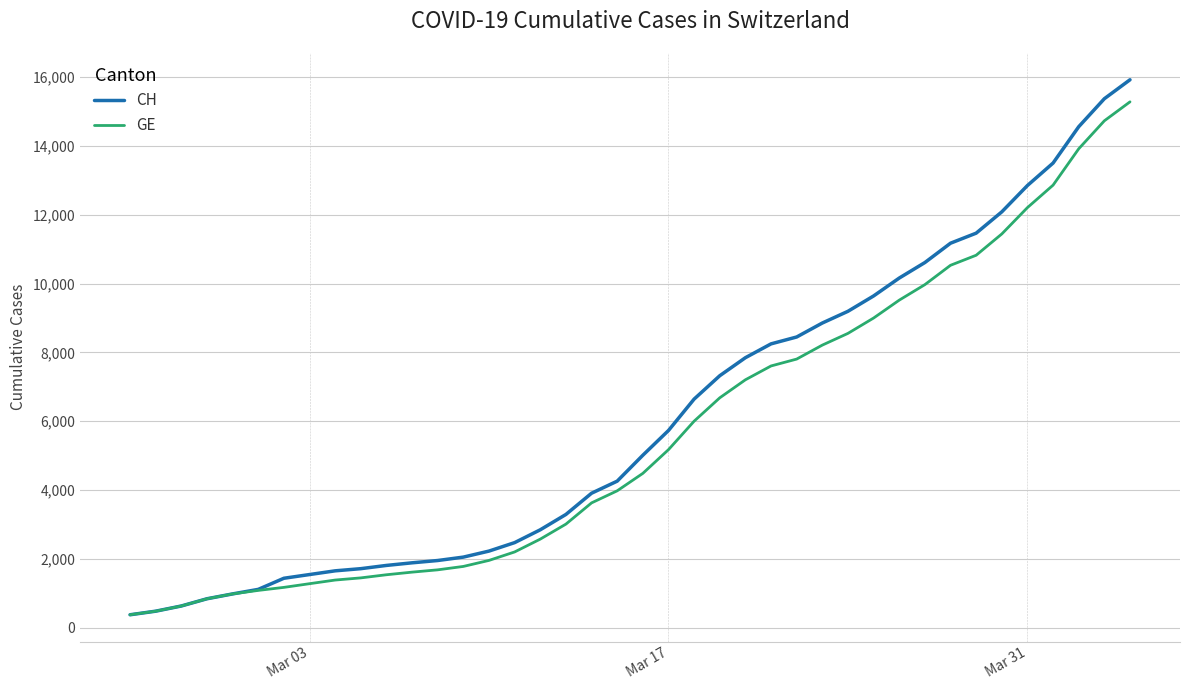

List the series in order of their peak value, highest first.

CH, GE